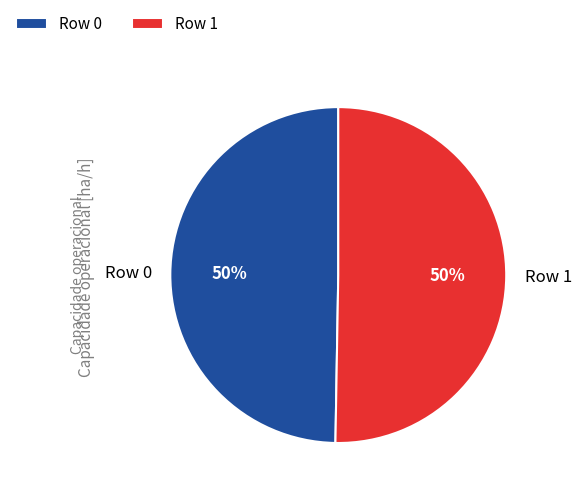

What percentage is the Row 1 slice, to the nearest percent?

50%